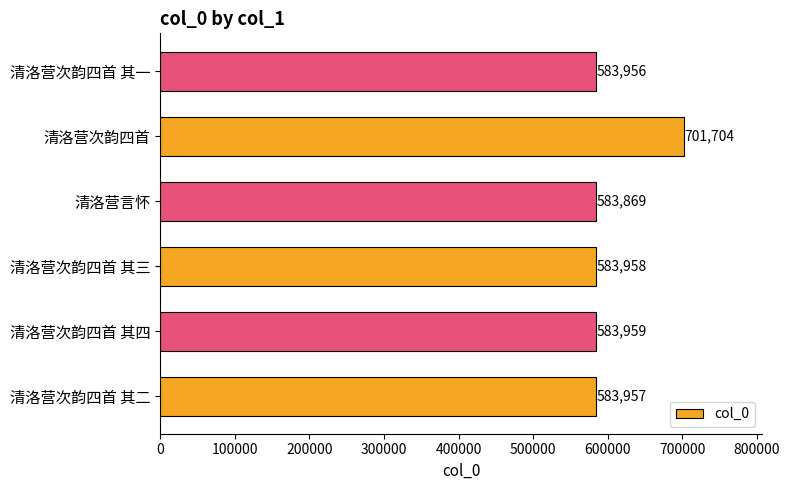

True or false: the data shows 583869 at 清洛营言怀.

True